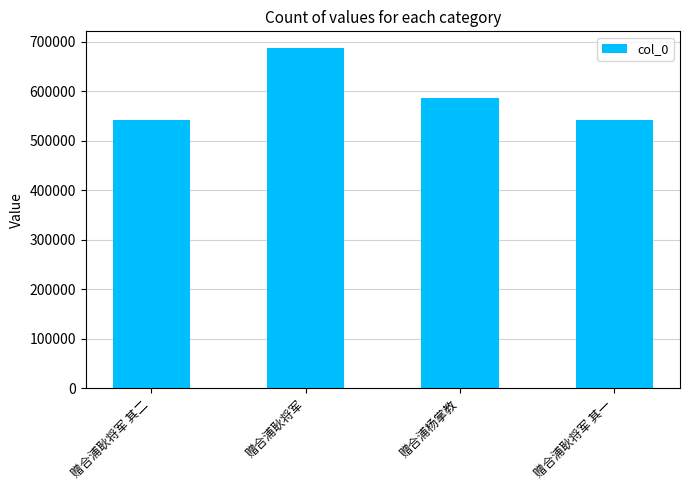

Approximately how many times larger is the value at 赠合浦耿将军 其二 compared to 赠合浦杨掌教?

0.9